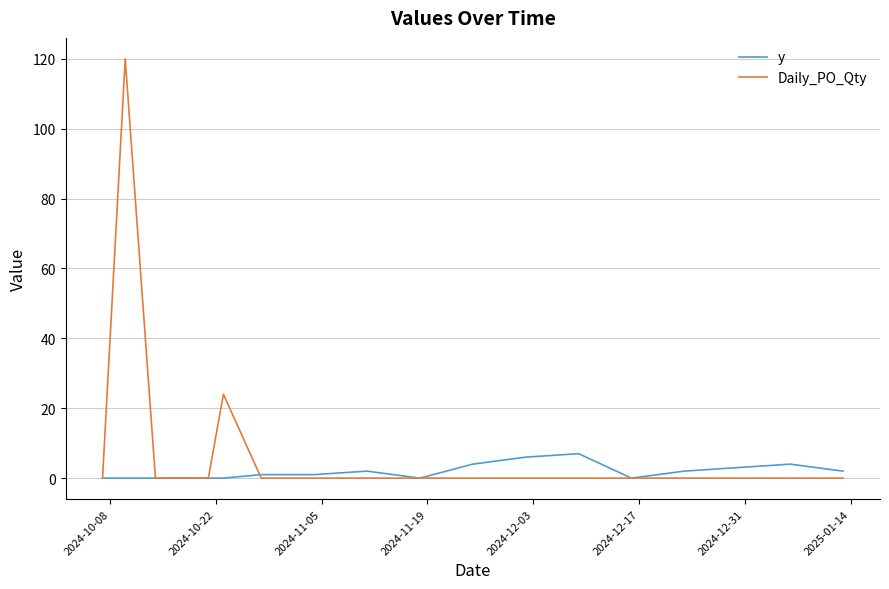

At how many categories does at least one series exceed 27?

1